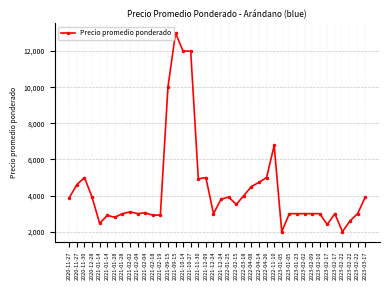

How many lines are shown in the chart?

1